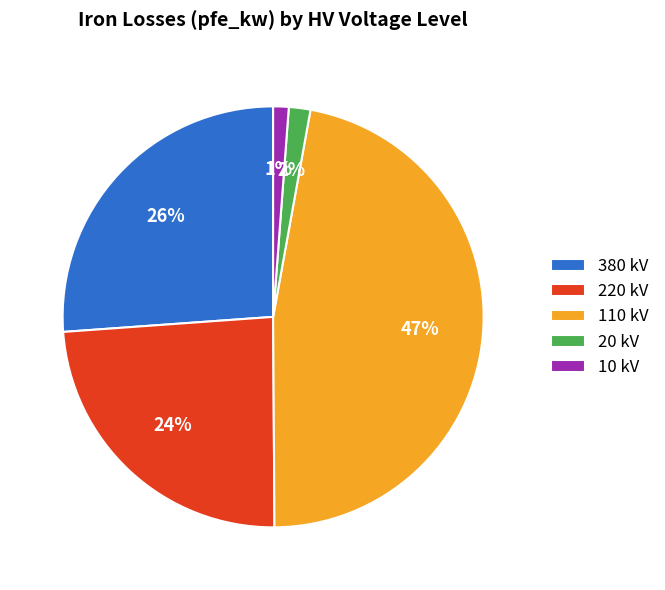

What is the largest slice in the pie chart?

110 kV